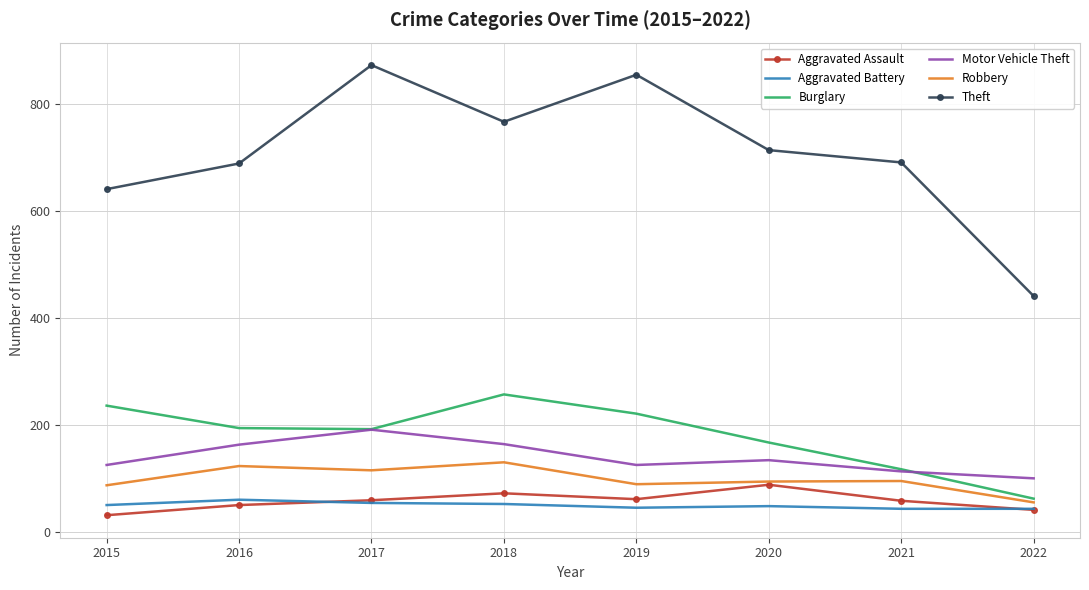

Which category has the highest value in the Burglary series?

2018